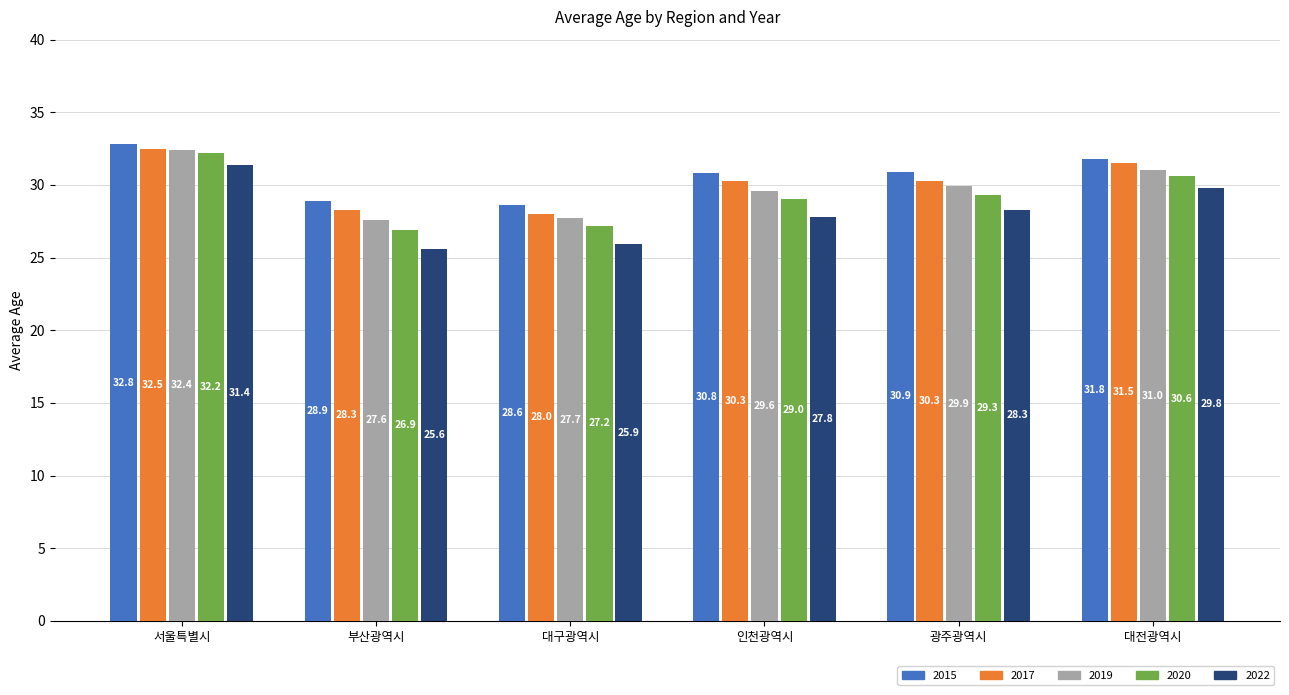

What is the difference between the maximum and minimum values in the 2017 series?

4.5